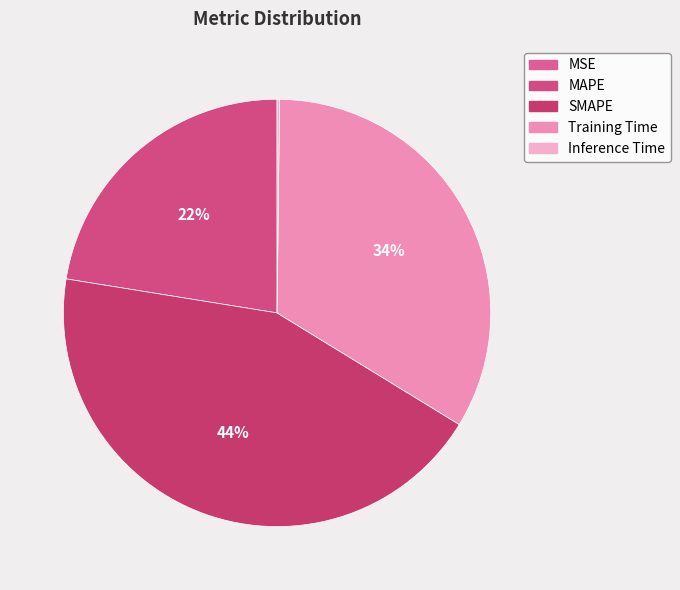

To the nearest percent, what is the combined percentage of Training Time and MSE?

34%